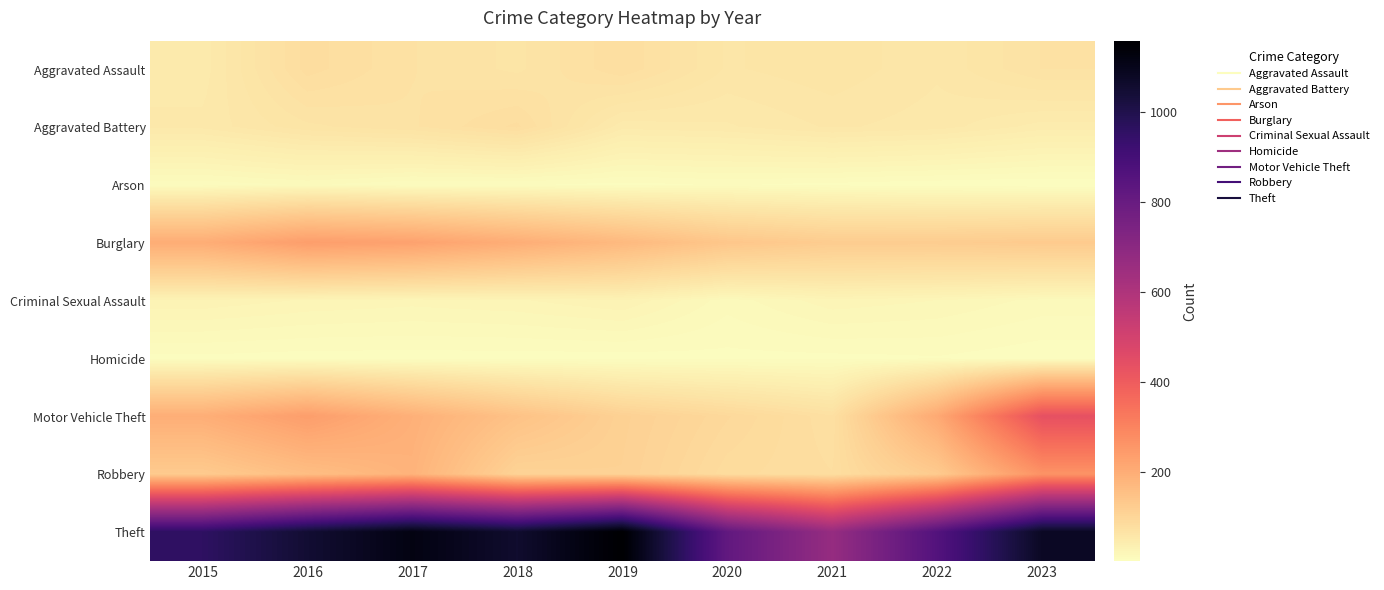

Which label corresponds to the largest value in the chart?

2019